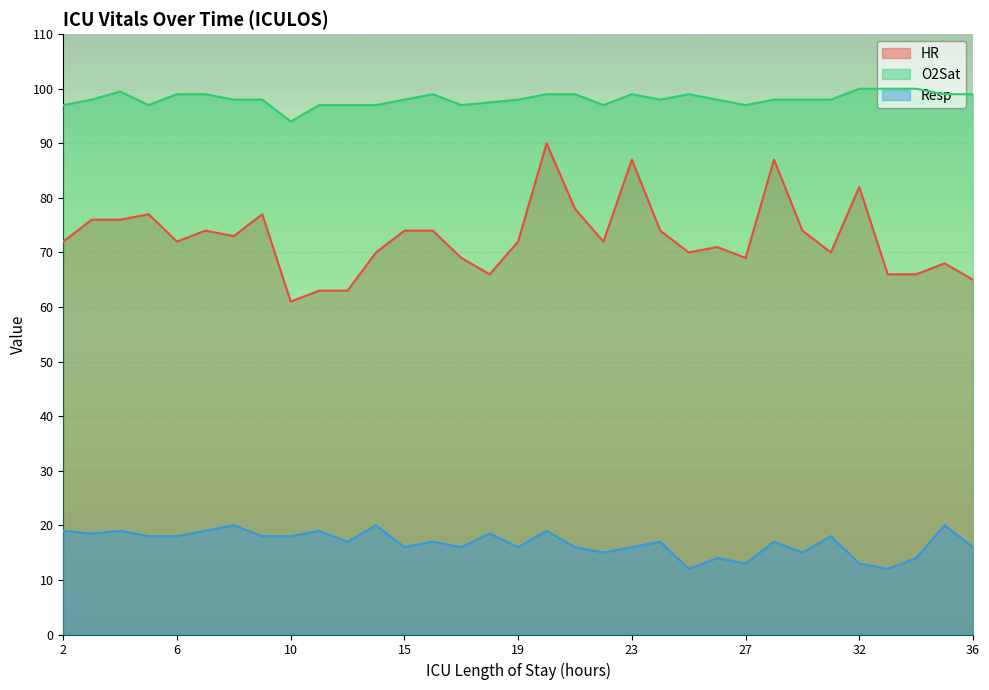

True or false: HR has a value of 72.0 at 19.

True